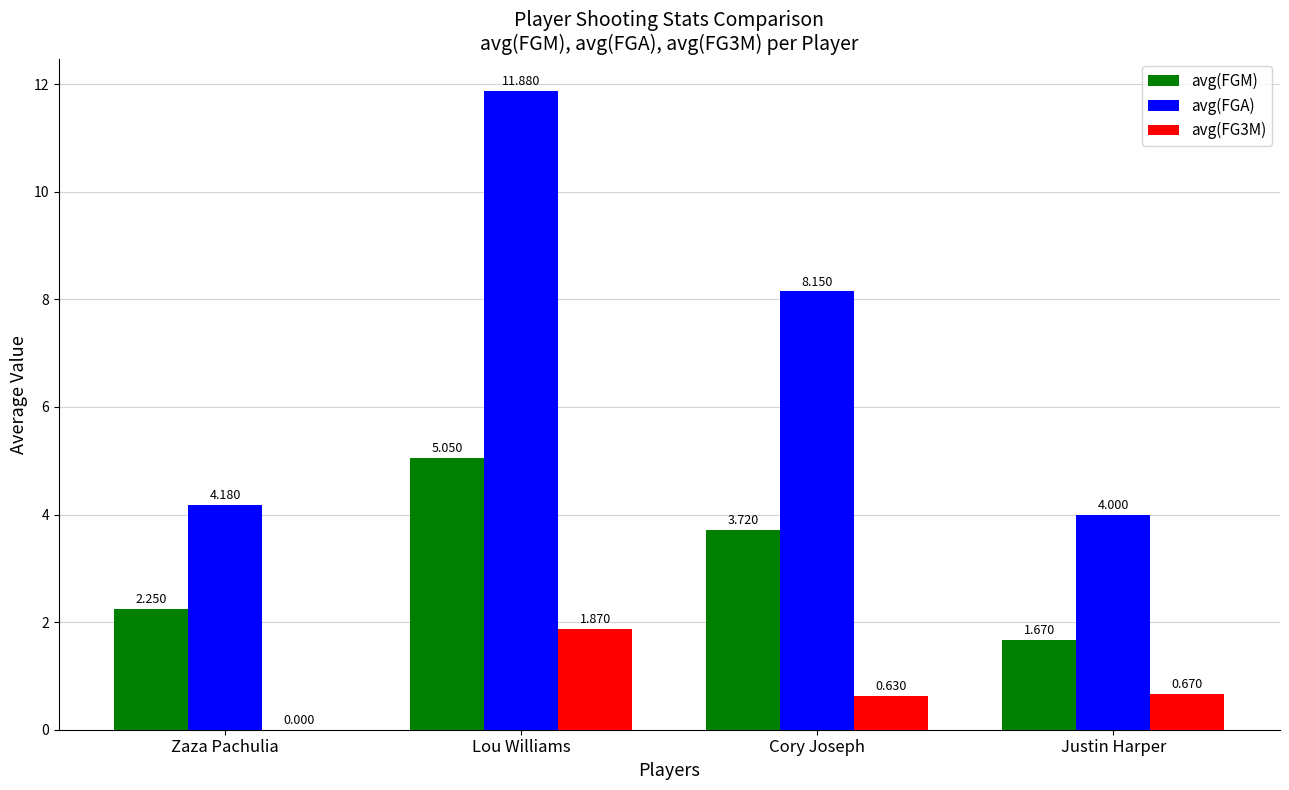

How many data points in avg(FGA) are above 8?

2